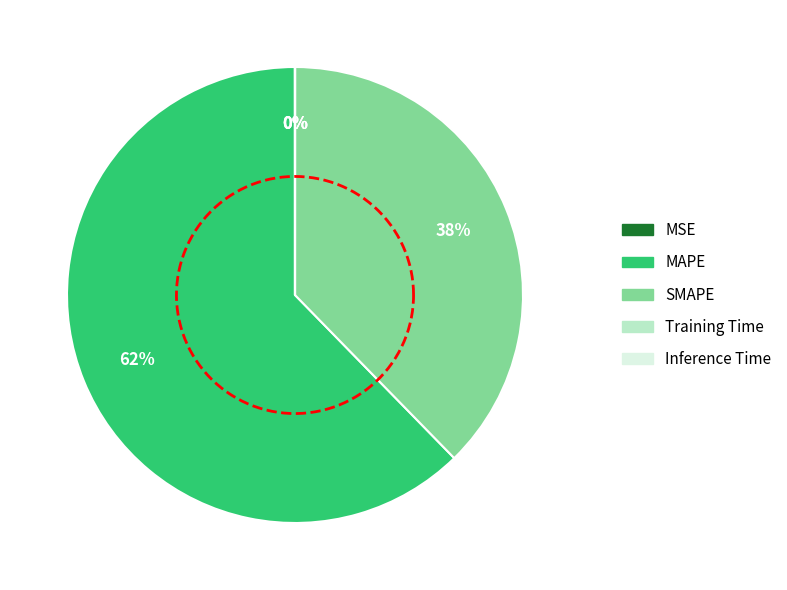

Rank the categories by value from highest to lowest.

MAPE, SMAPE, MSE, Training Time, Inference Time